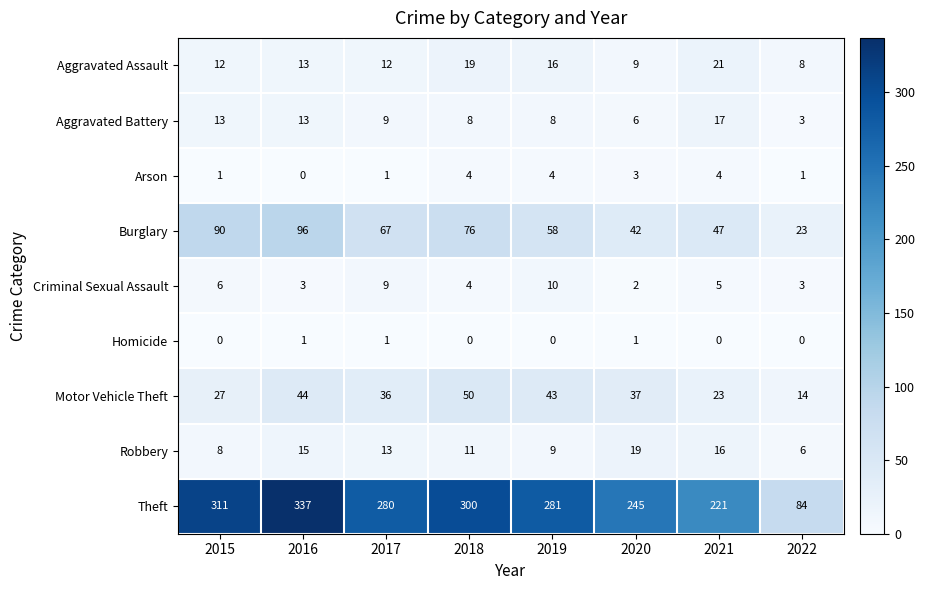

The value of Burglary at 2016 is 96. True or false?

True